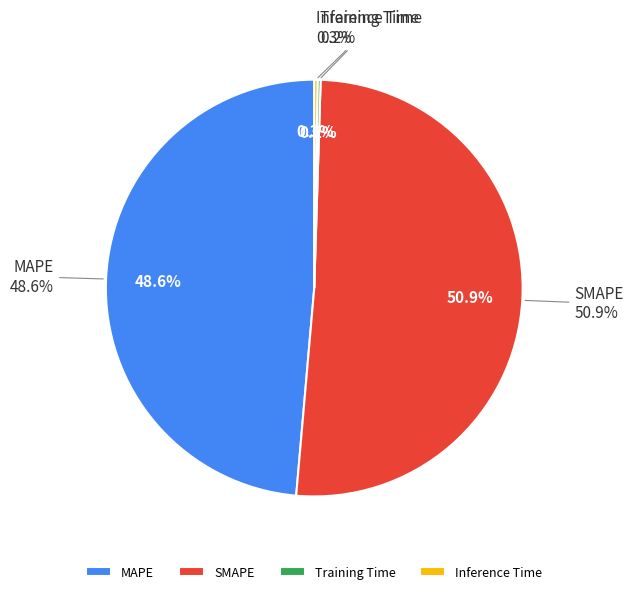

To the nearest percent, what is the difference between the largest and smallest slice percentages?

51%